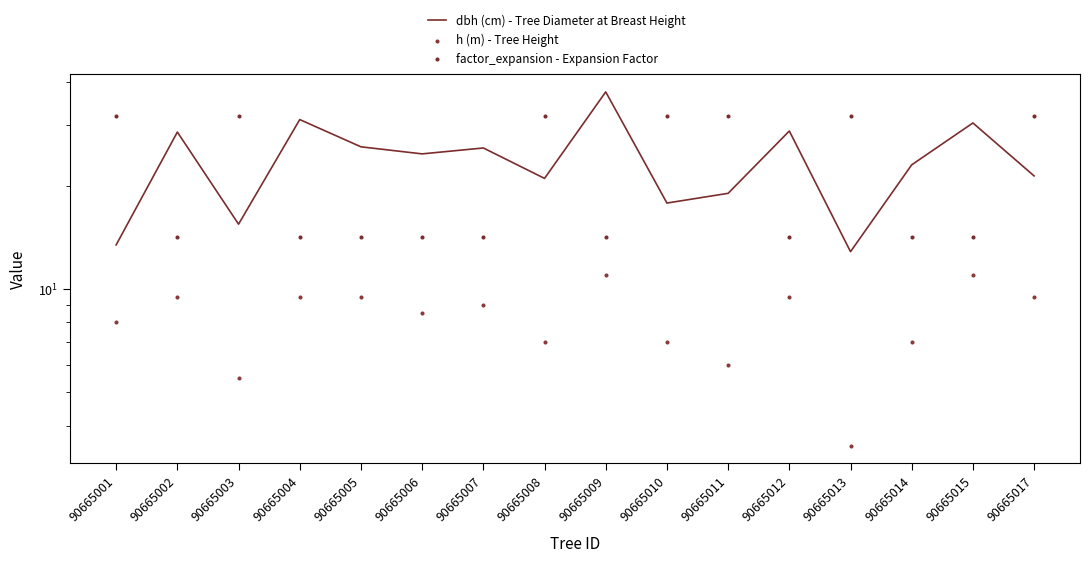

Is the value of dbh (cm) - Tree Diameter at Breast Height at 90665015 greater than the value of factor_expansion - Expansion Factor at 90665001?

No